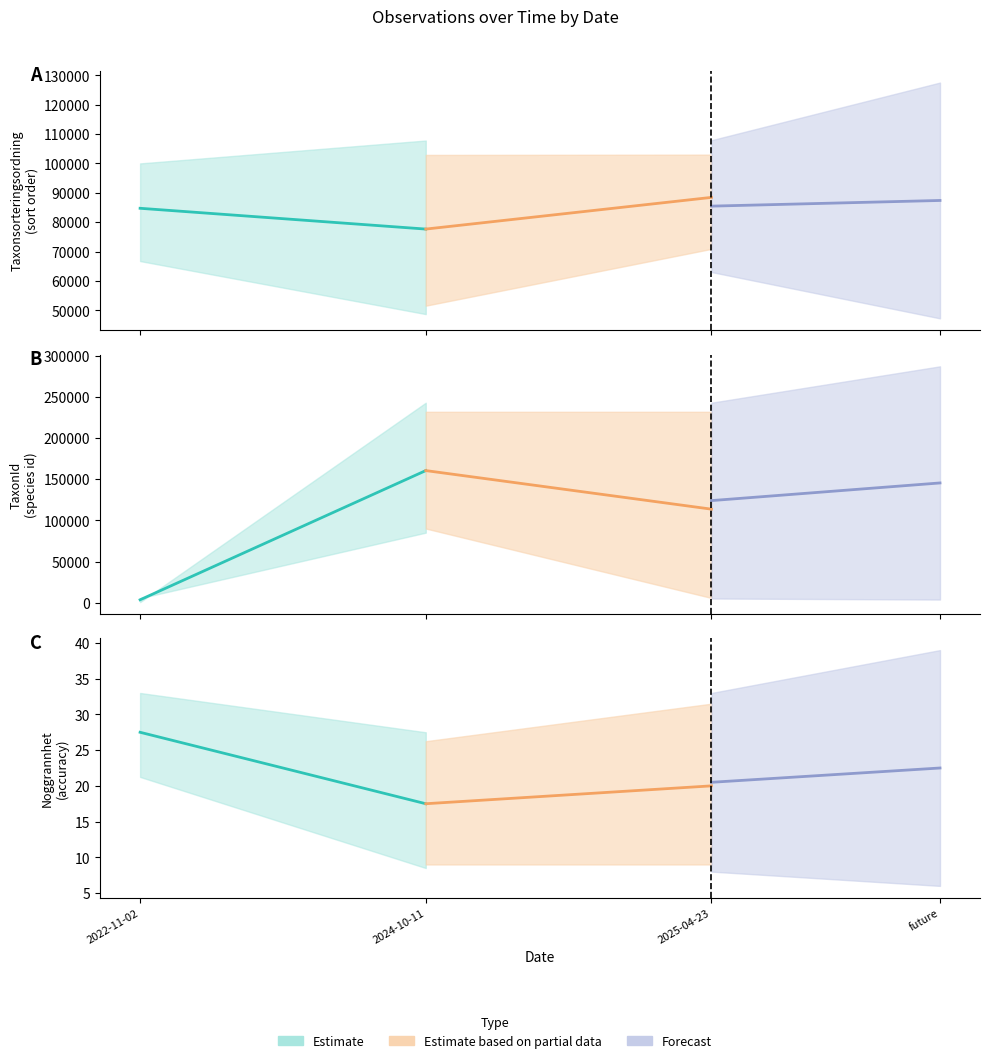

Where does the Taxonsorteringsordning series first go above 78569?

2025-04-23